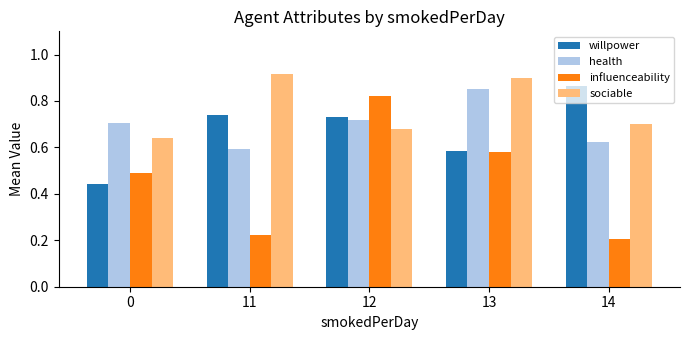

Is it true that sociable equals 0.9 at 13?

True